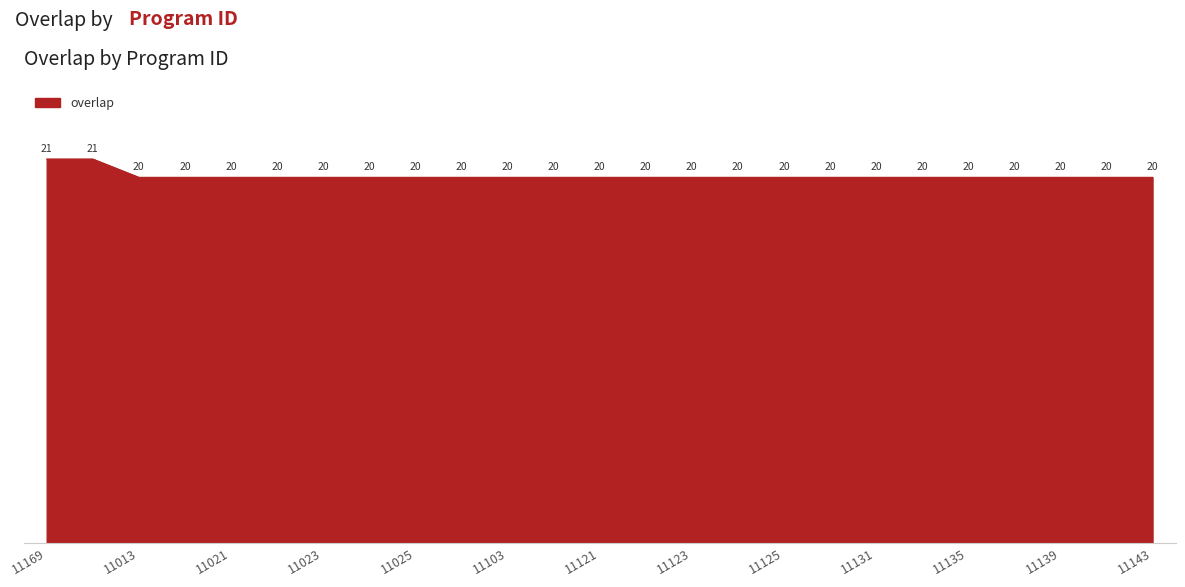

What is the smallest value displayed?

20